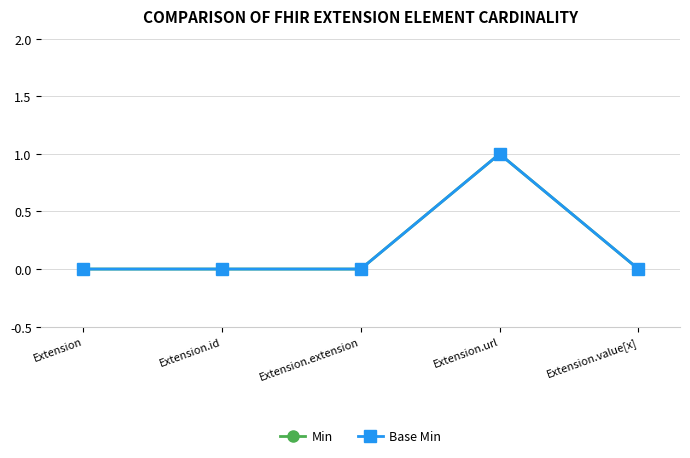

What is the label of the 1st point from the right?

Extension.value[x]